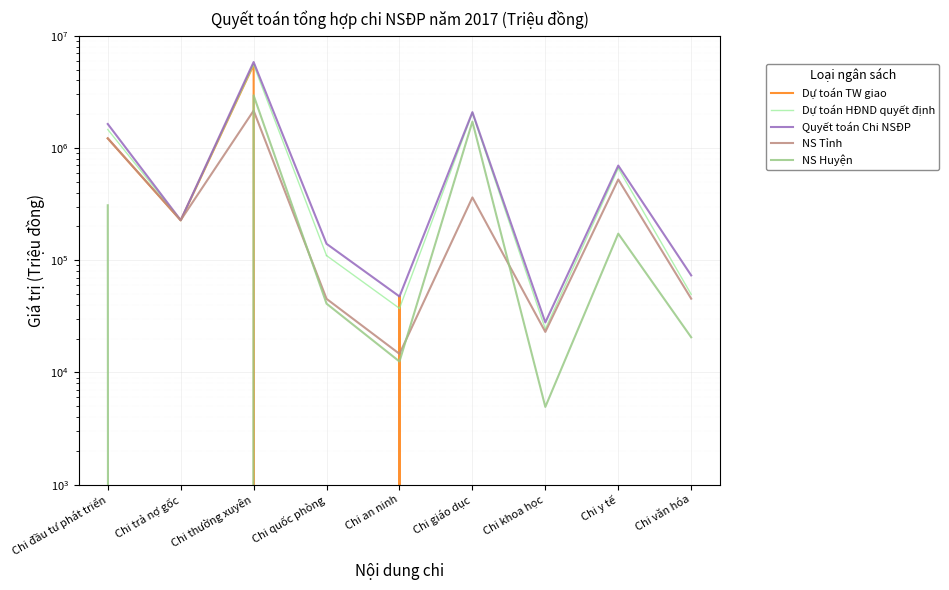

True or false: Dự toán HĐND quyết định has a value of 243460.2 at Chi y tế.

False